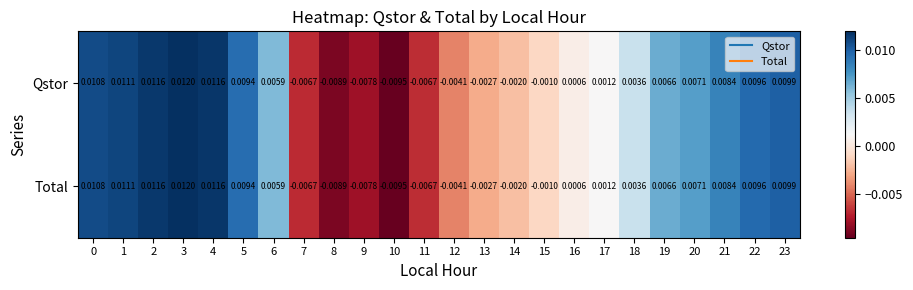

Is the value of Total at 16 greater than the value of Qstor at 21?

No